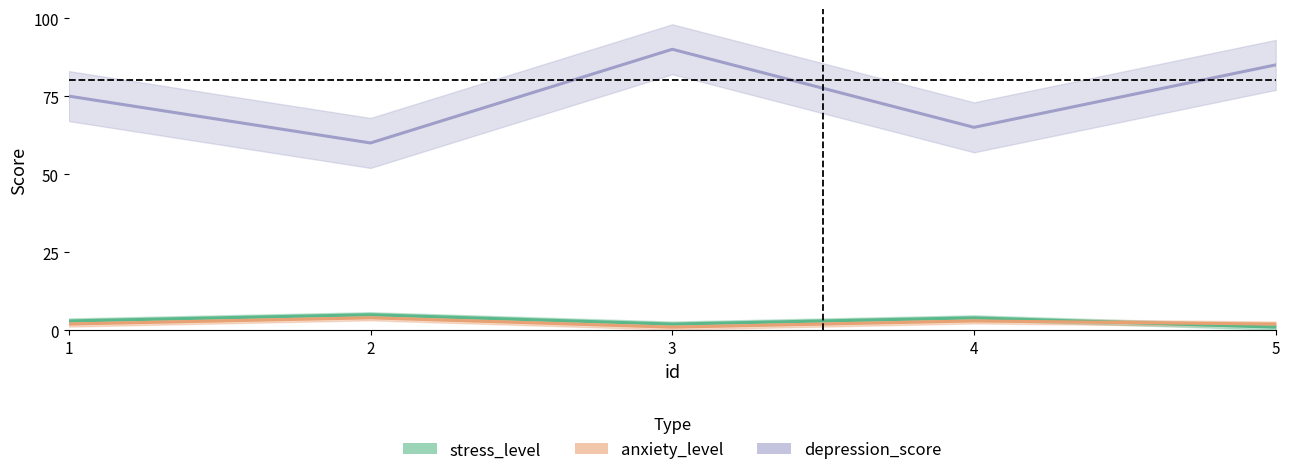

What is the value of the anxiety_level point at the 3rd from the left?

1